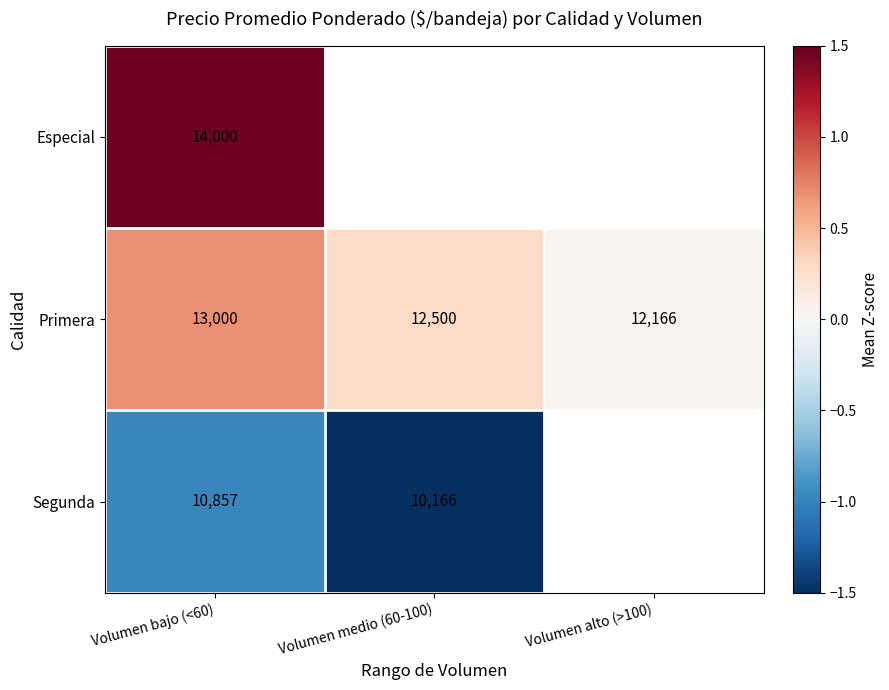

At Volumen bajo (<60), list the series in order from largest to smallest.

Especial, Primera, Segunda